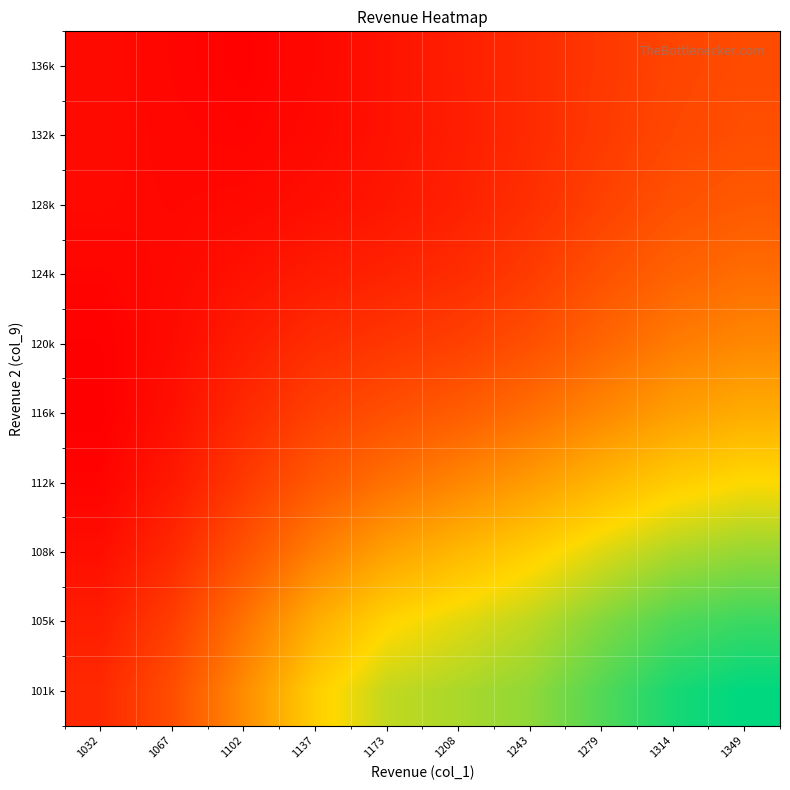

At how many categories does at least one series exceed 0?

10